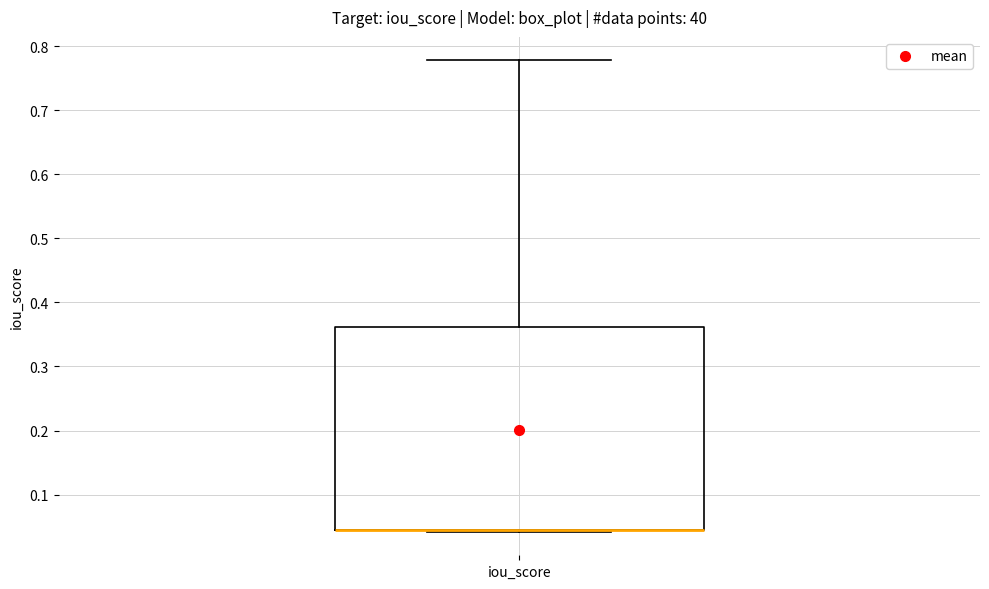

Read this box plot against the y-axis: the position of the median line, the range covered by the box, and the ends of both whiskers. The values are not printed on the chart, so give them approximately, as read against the axis.

median 0.04 (drawn on the box's lower edge), box 0.04 to 0.36, whiskers 0.04 to 0.78